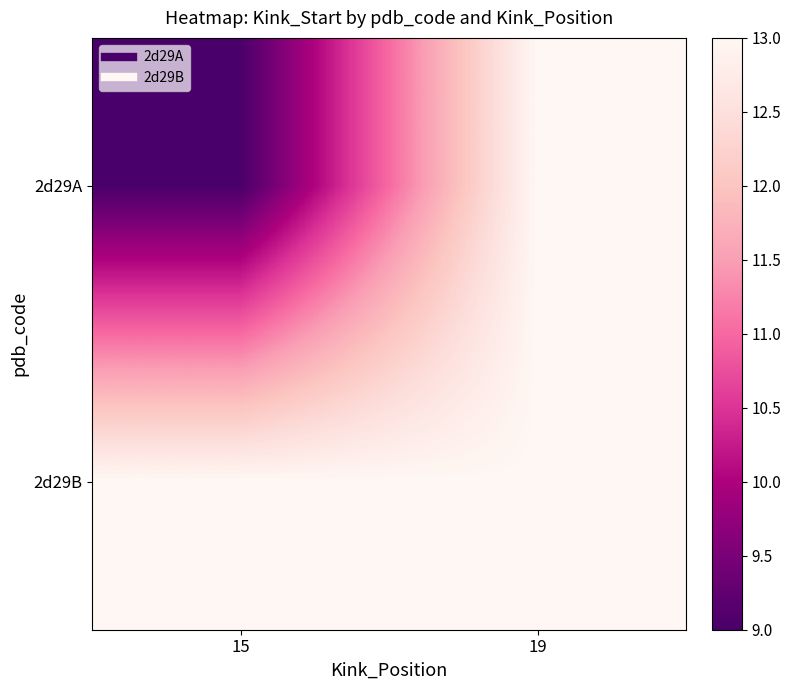

At how many categories does at least one series exceed 10?

2